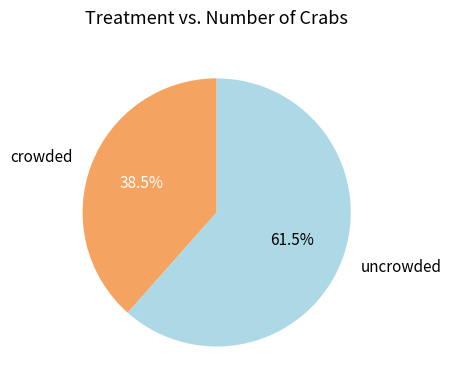

Which slice is the smallest?

crowded